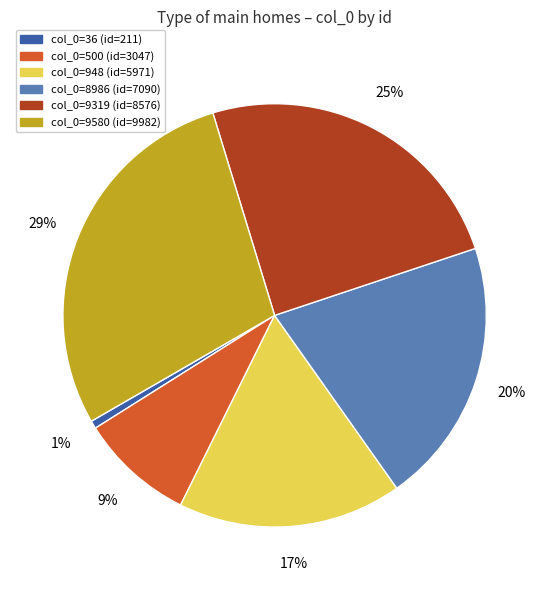

To the nearest percent, what is the difference between the largest and smallest slice percentages?

28%